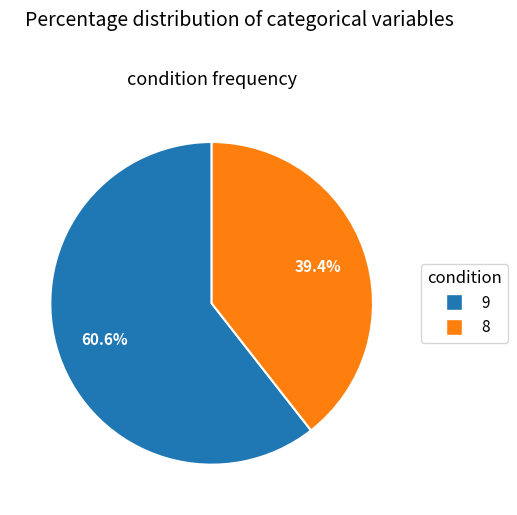

True or false: 9 accounts for 61% of the total.

True